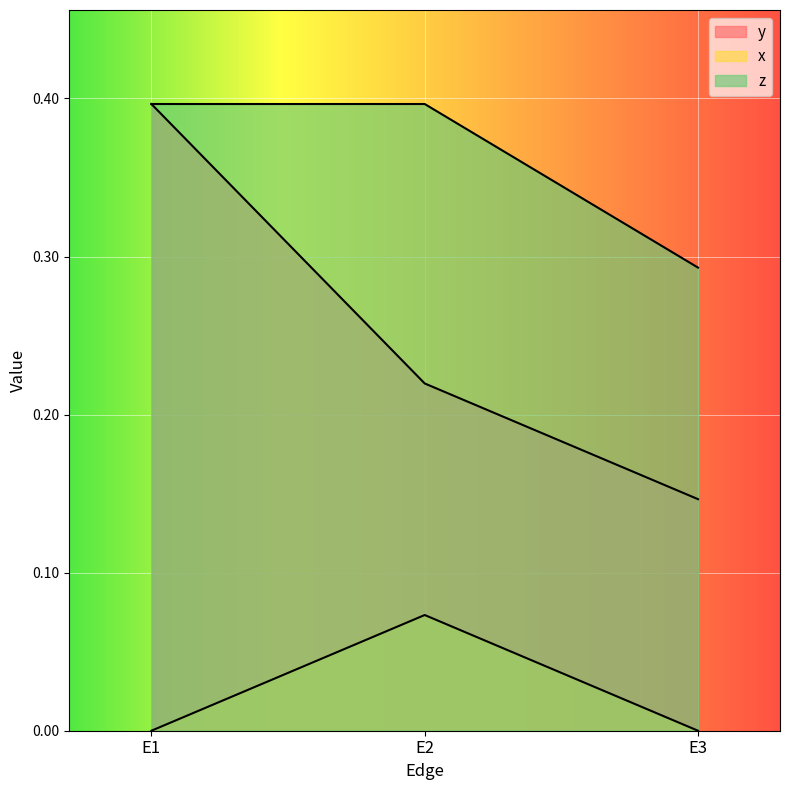

Rank the series by their maximum value, from lowest to highest.

x, y, z